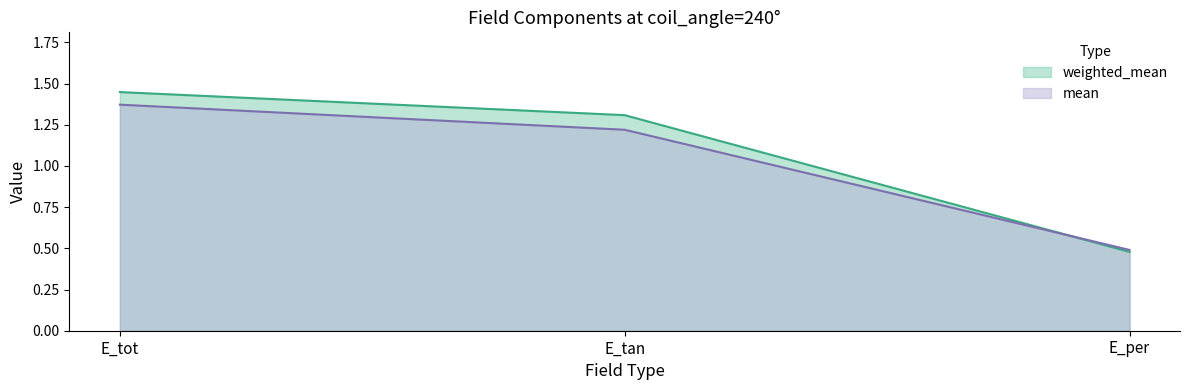

At how many categories does at least one series exceed 1?

2